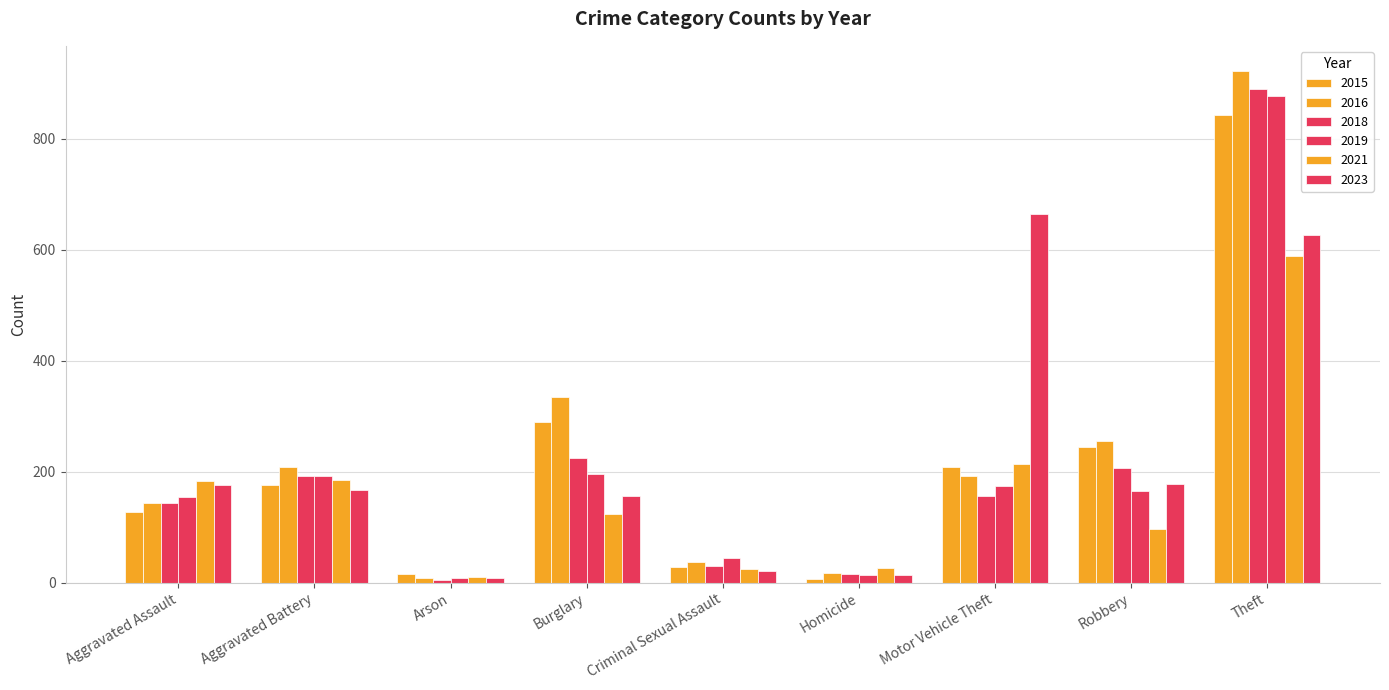

How many values in the 2019 series are below 166?

4